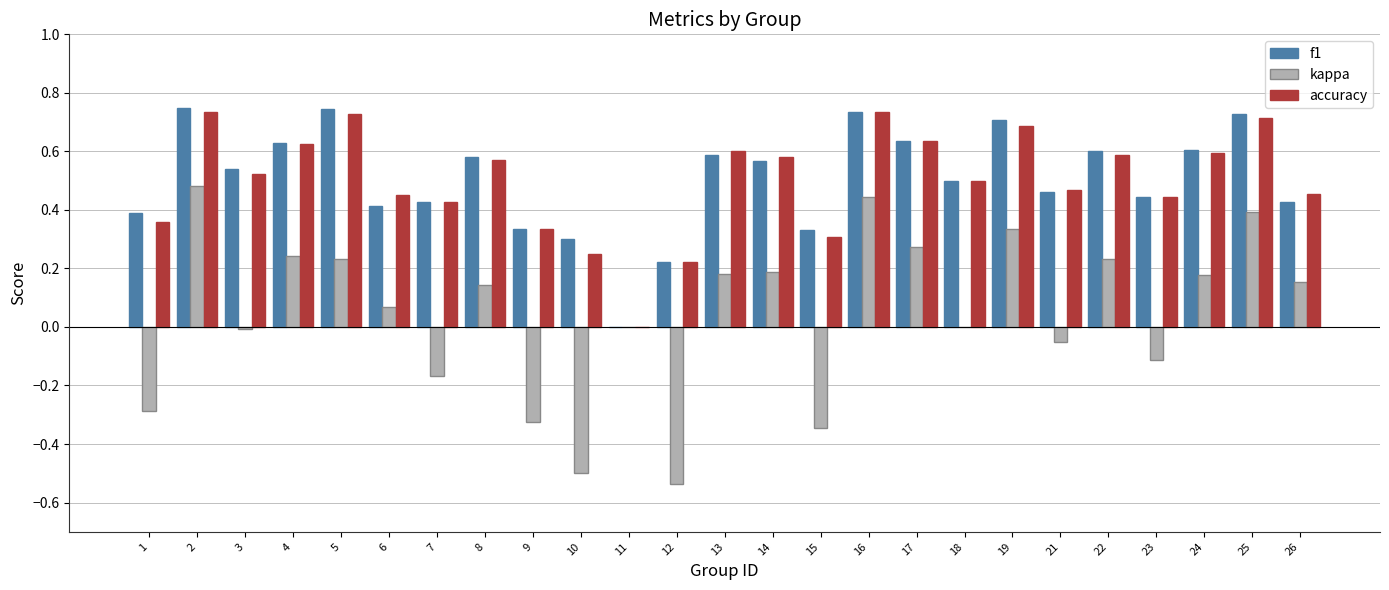

Which series changed the most between 17 and 21?

kappa